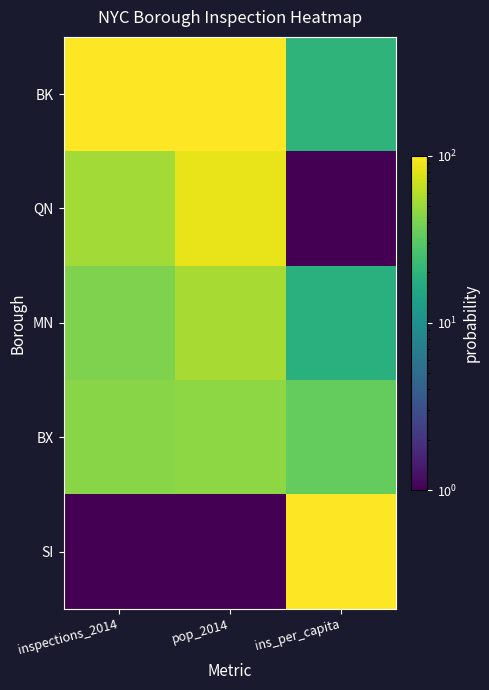

Which label corresponds to the largest value in the chart?

pop_2014